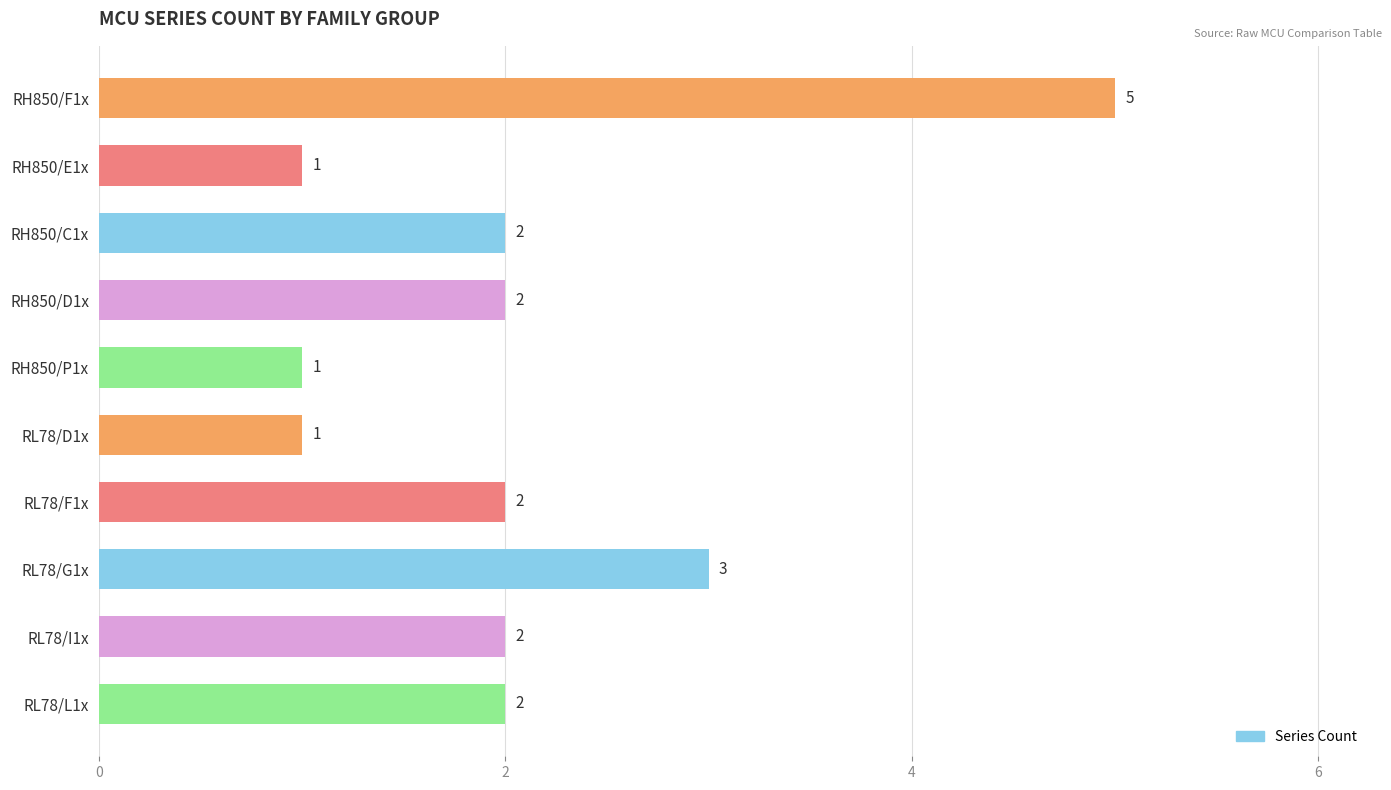

The chart shows a value of 1 at RH850/E1x. True or false?

True